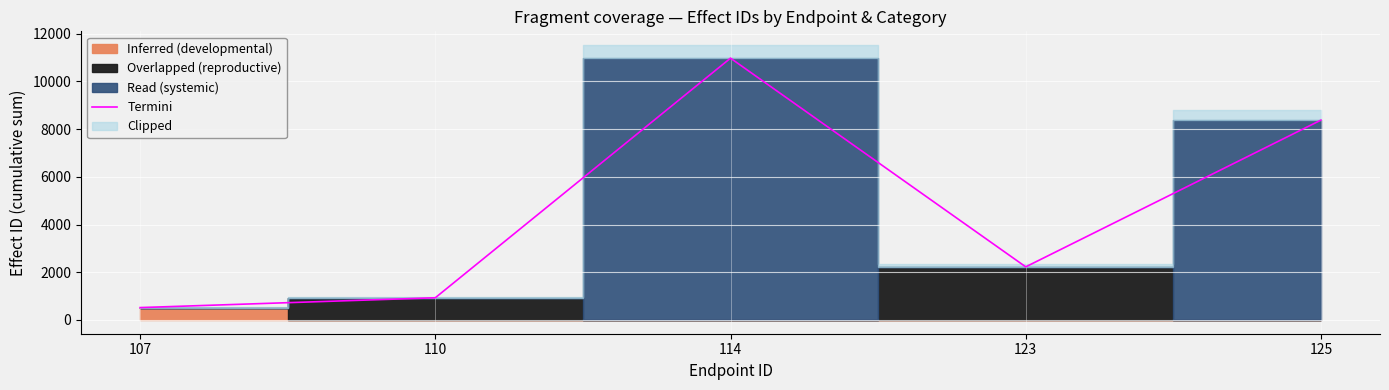

List the labels in order of value, smallest first.

107, 110, 123, 125, 114